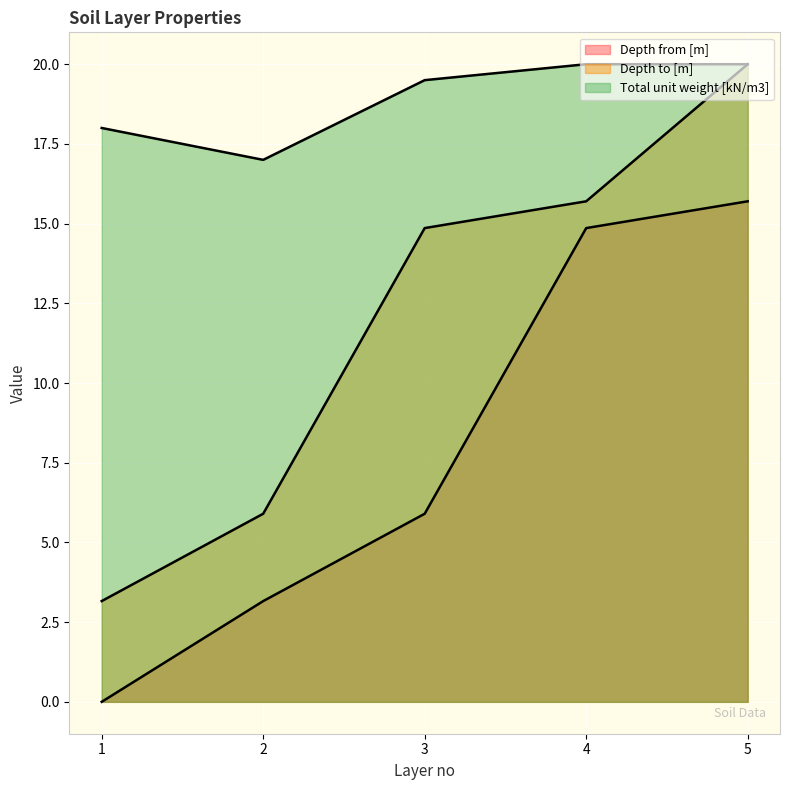

Reading left to right, extract all data points from this chart.

Depth from [m]: 1=0.0	2=3.2	3=5.9	4=14.9	5=15.7
Depth to [m]: 1=3.2	2=5.9	3=14.9	4=15.7	5=20.0
Total unit weight [kN/m3]: 1=18.0	2=17.0	3=19.5	4=20.0	5=20.0